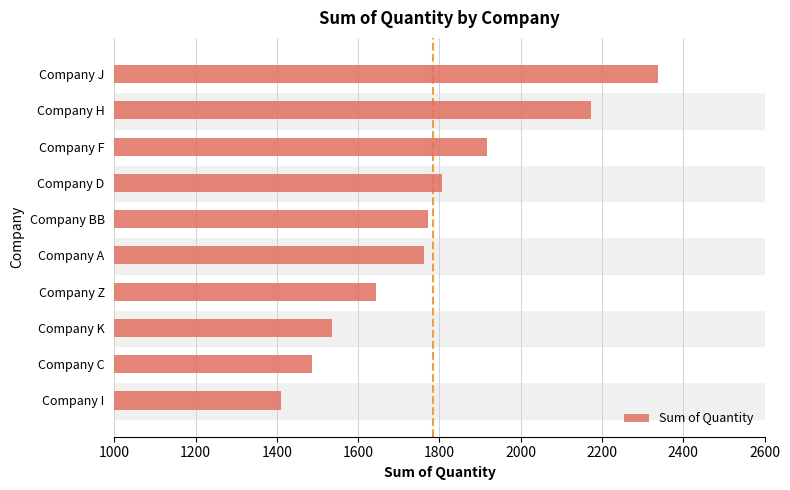

At which category does the chart reach its peak across all series?

Company J